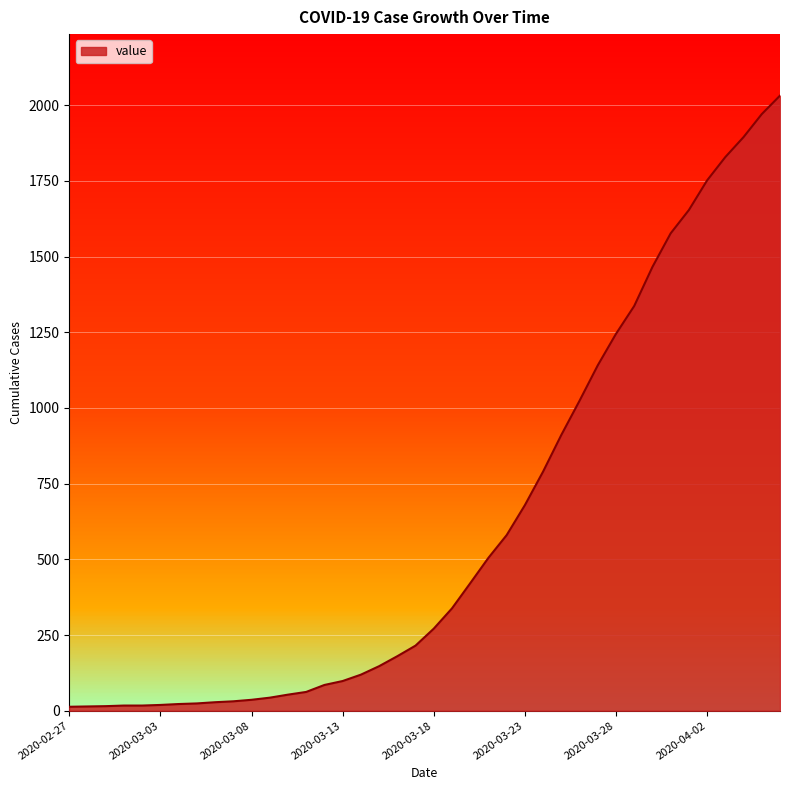

What is the difference between the maximum and minimum values?

2019